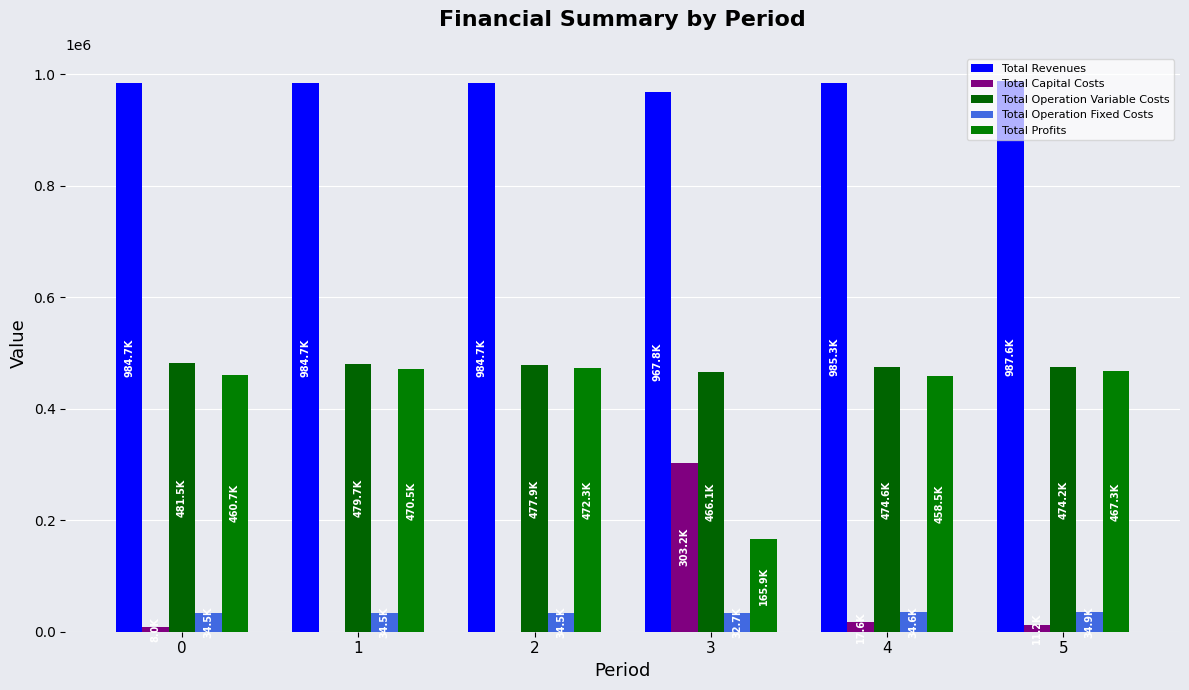

Between 5 and 0, which is larger?

5